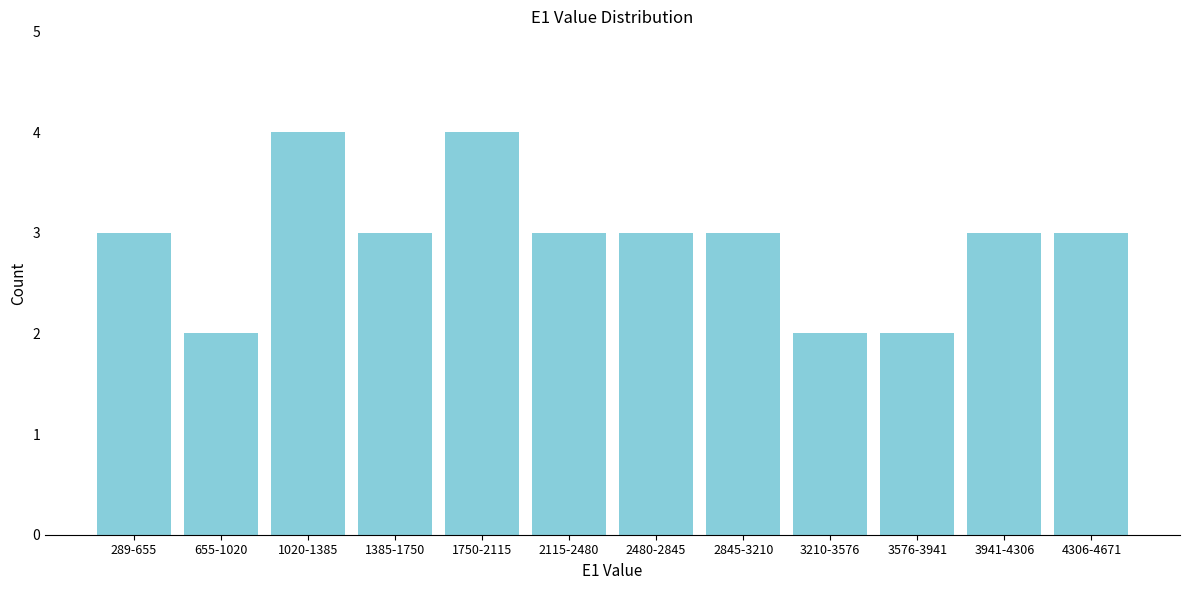

Reading left to right, what are all the values shown in this chart?

289-655=3	655-1020=2	1020-1385=4	1385-1750=3	1750-2115=4	2115-2480=3	2480-2845=3	2845-3210=3	3210-3576=2	3576-3941=2	3941-4306=3	4306-4671=3